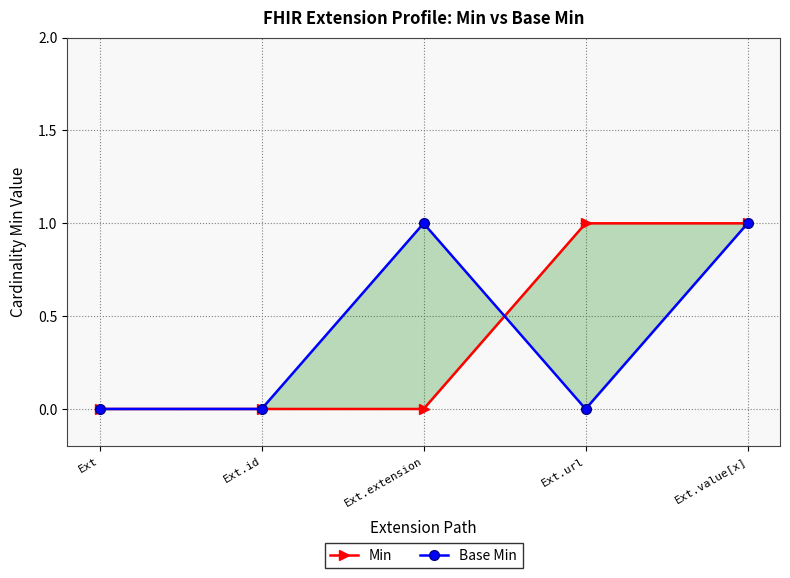

True or false: Base Min has a value of 2 at Ext.value[x].

False